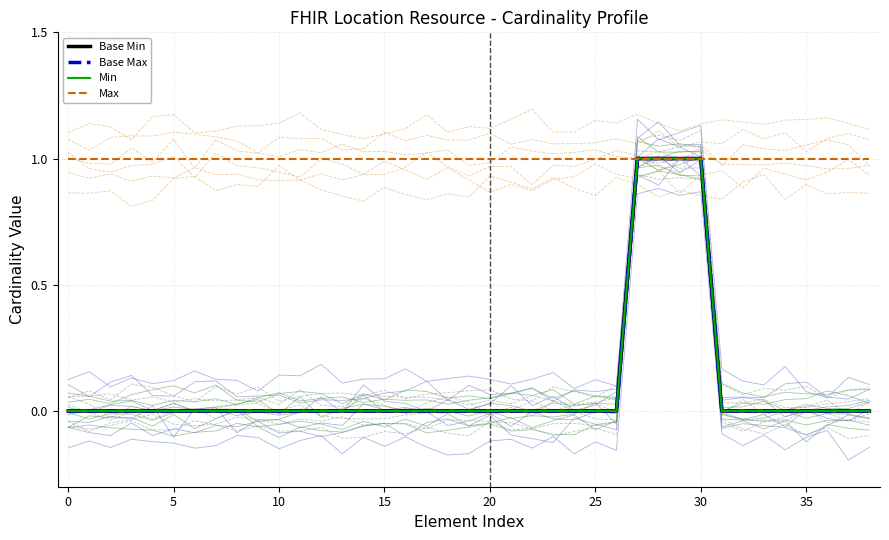

Reading left to right, list all the values displayed in this chart.

Base Min: 0	0	0	0	0	0	0	0	0	0	0	0	0	0	0	0	0	0	0	0	0	0	0	0	0	0	0	1	1	1	1	0	0	0	0	0	0	0	0
Base Max: 0	0	0	0	0	0	0	0	0	0	0	0	0	0	0	0	0	0	0	0	0	0	0	0	0	0	0	1	1	1	1	0	0	0	0	0	0	0	0
Min: 0	0	0	0	0	0	0	0	0	0	0	0	0	0	0	0	0	0	0	0	0	0	0	0	0	0	0	1	1	1	1	0	0	0	0	0	0	0	0
Max: 1	1	1	1	1	1	1	1	1	1	1	1	1	1	1	1	1	1	1	1	1	1	1	1	1	1	1	1	1	1	1	1	1	1	1	1	1	1	1